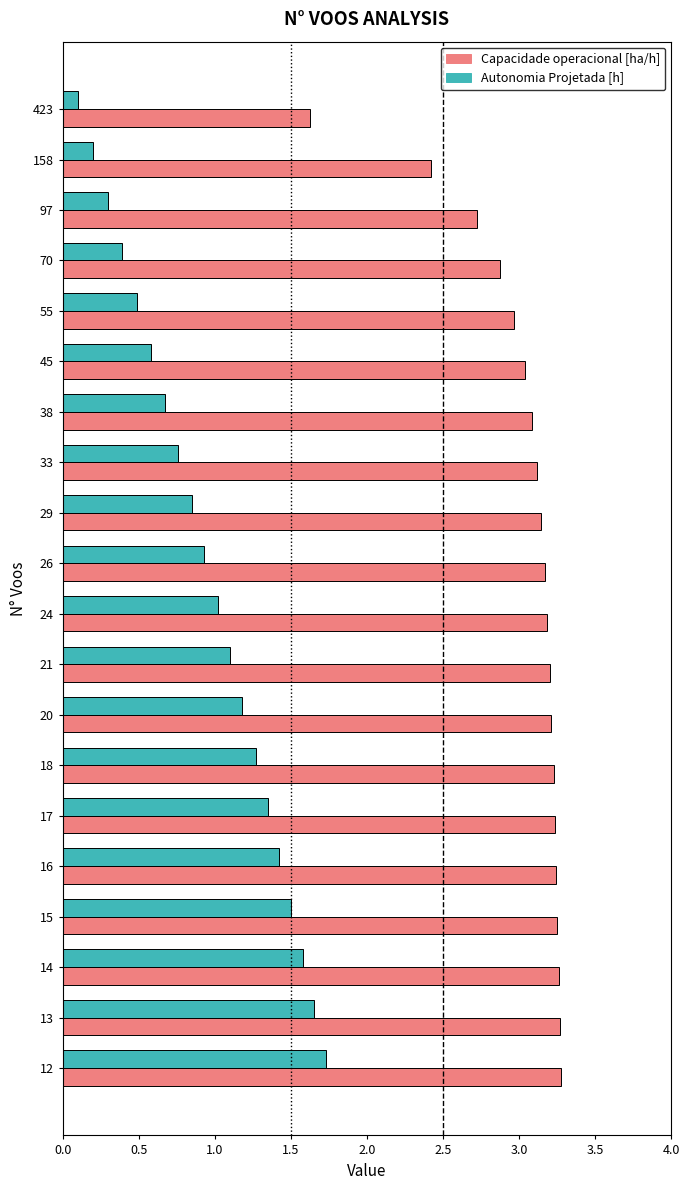

What is the average value of the Autonomia Projetada [h] series?

1.0